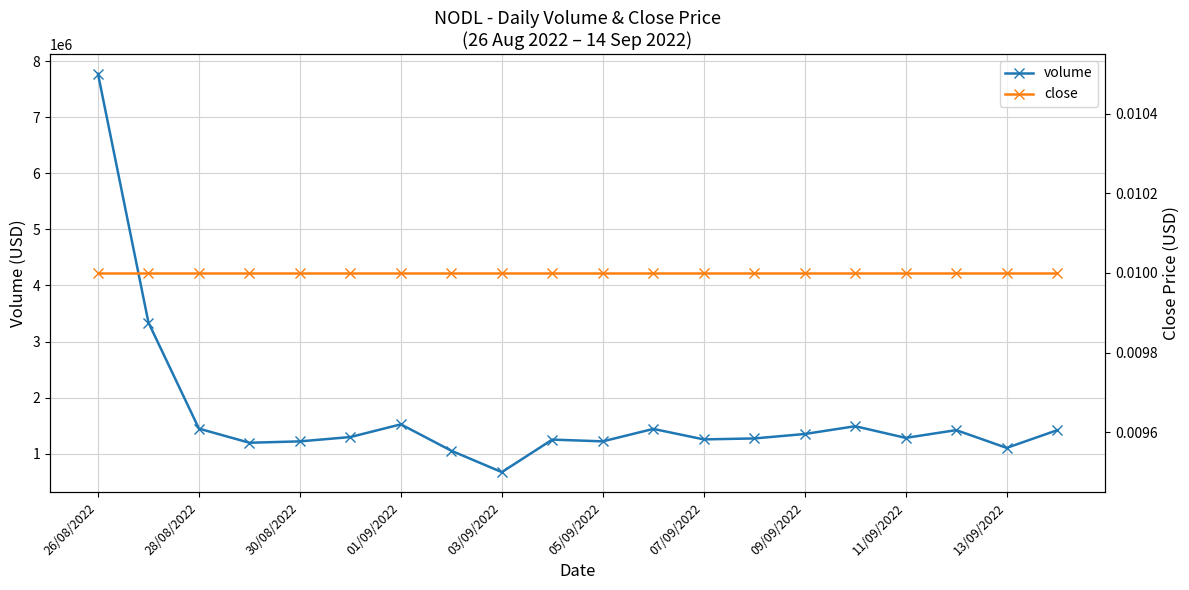

Does the chart have visible grid lines?

Yes